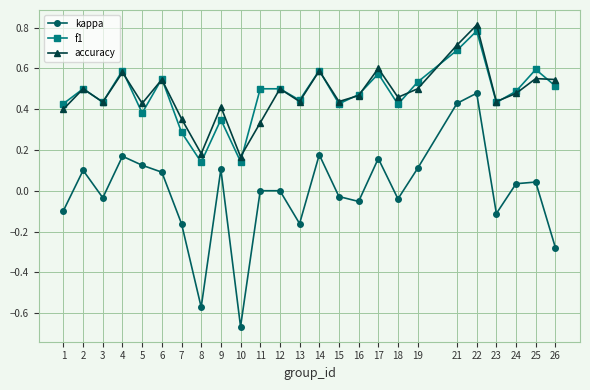

How many interior local valleys does the kappa series have?

7